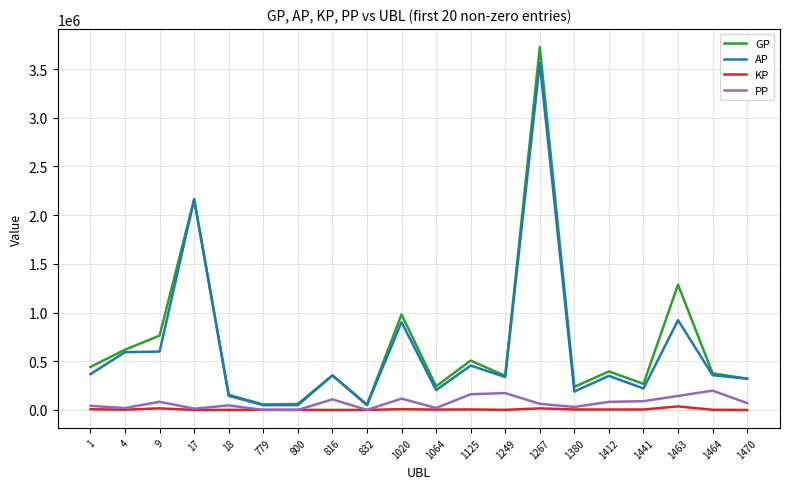

How many distinct data groups are displayed?

4